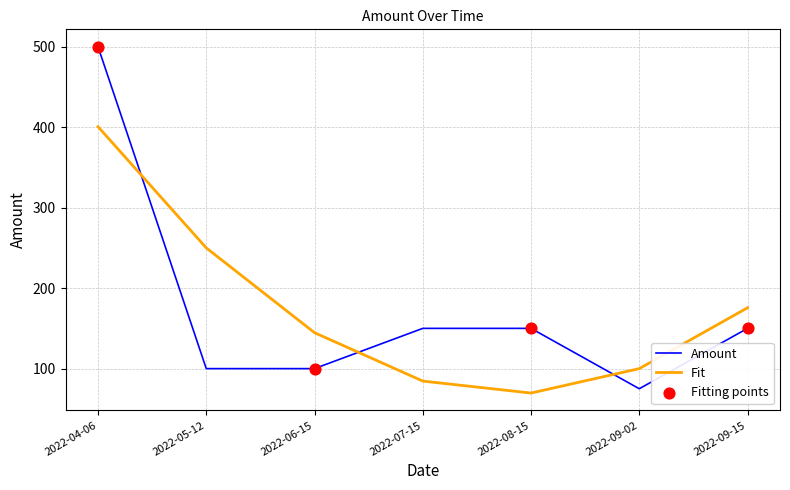

Between 2022-05-12 and 2022-07-15, which series saw the biggest shift?

Fit